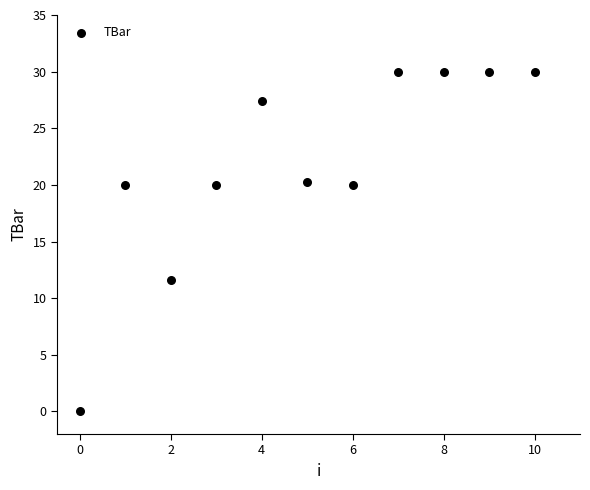

What Y value in the scatter plot is closest to 15?

11.6